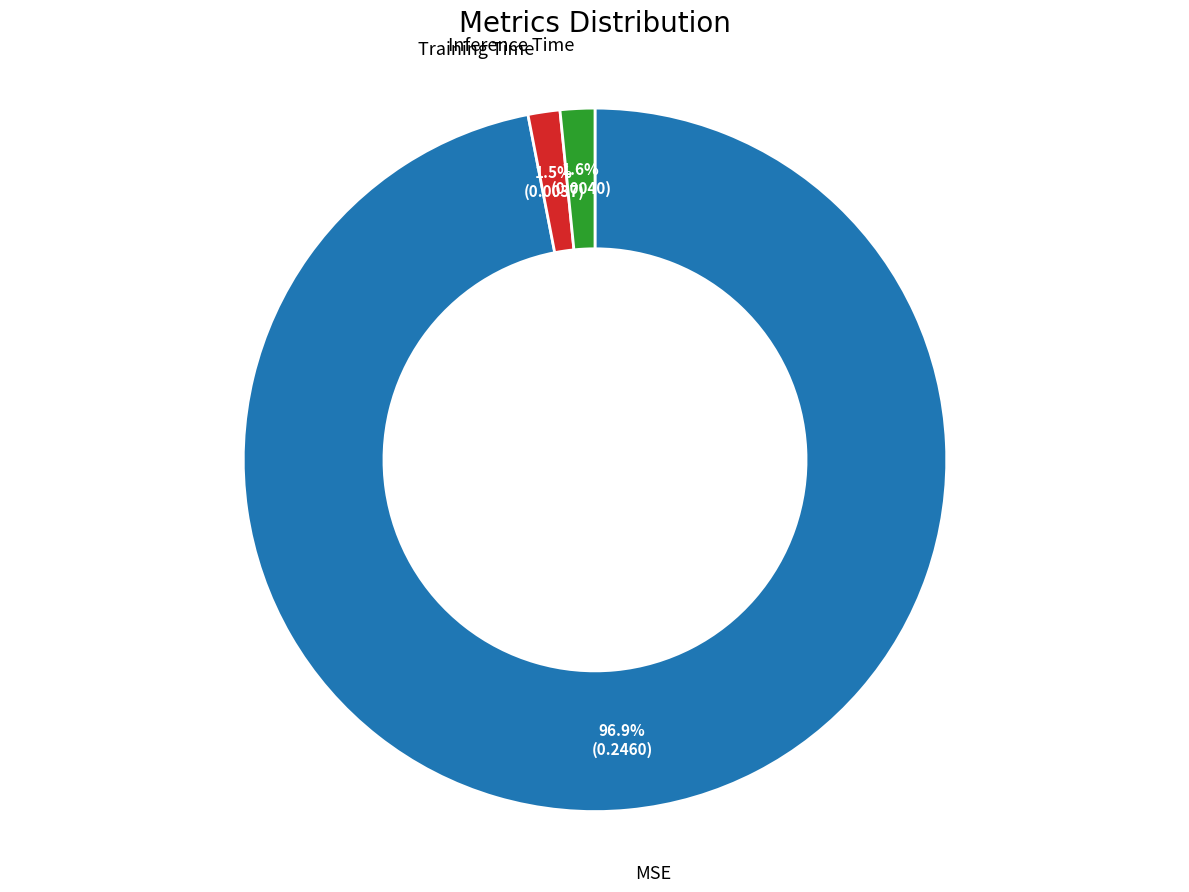

Is there a majority slice in this chart?

Yes